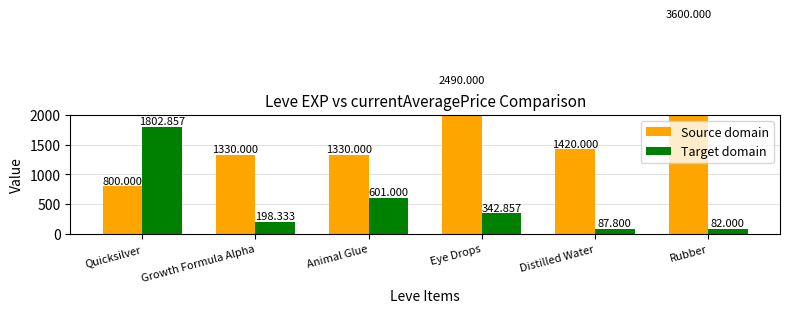

What is the label of the 2nd bar from the left?

Growth Formula Alpha